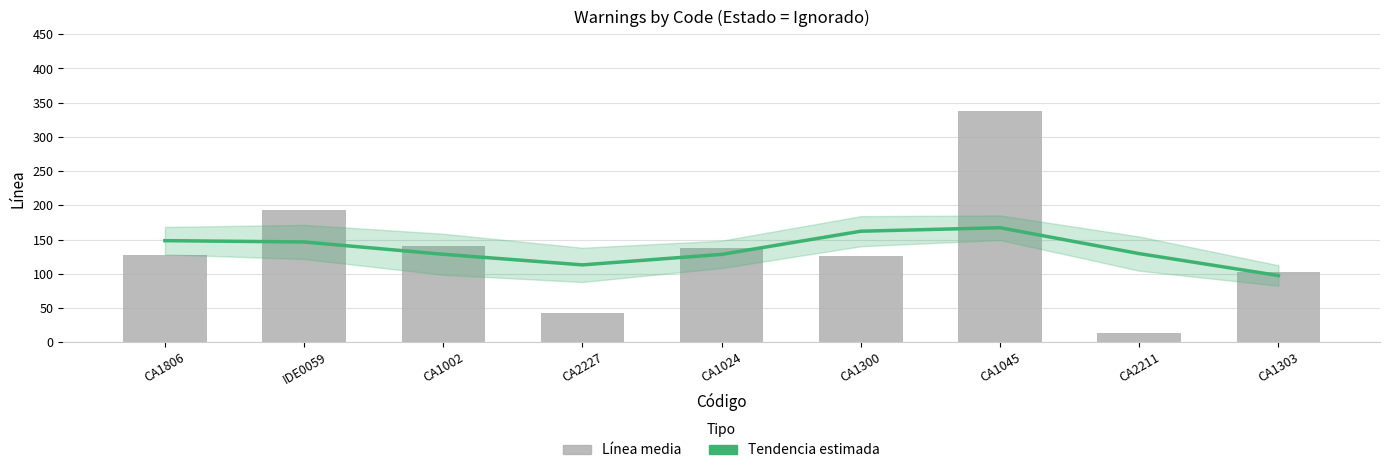

Is the value of Línea (media) at CA1300 greater than the value of Tendencia at CA1806?

No